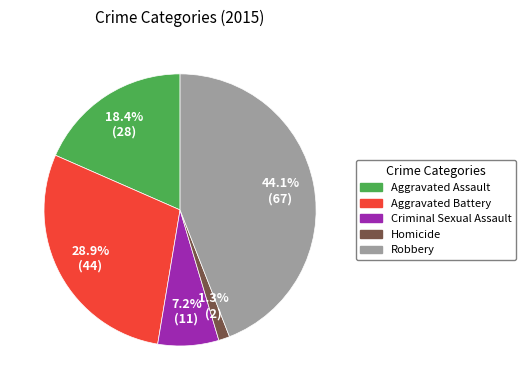

True or false: Aggravated Assault accounts for 30% of the total.

False